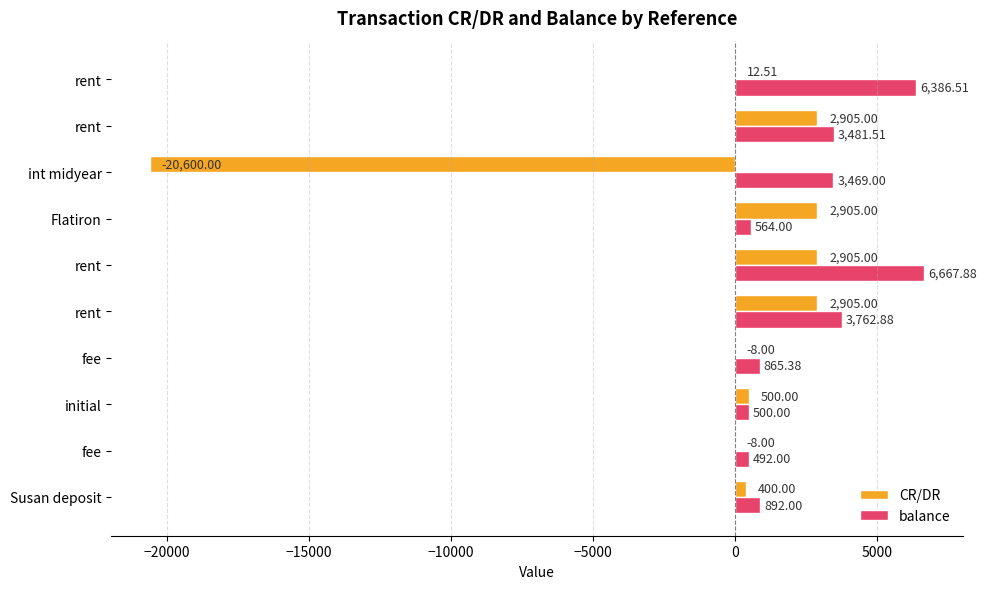

What are all the series names shown in the legend?

CR/DR, balance